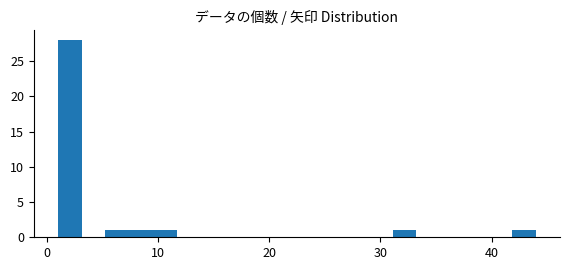

Around what value on the x-axis is the tallest bar? Give the approximate position of its centre, as read against the axis.

2